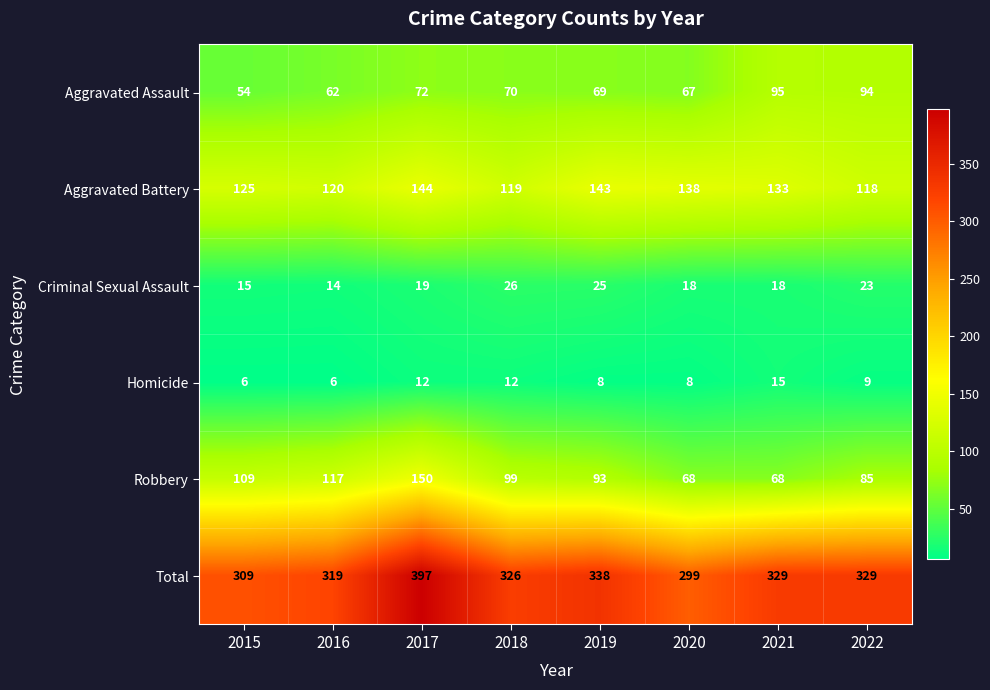

True or false: Aggravated Battery has a value of 180 at 2022.

False